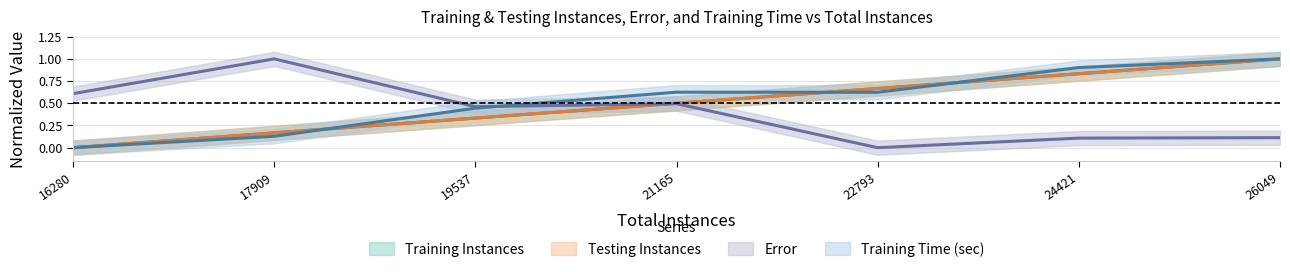

Which label corresponds to the largest value in the chart?

26049